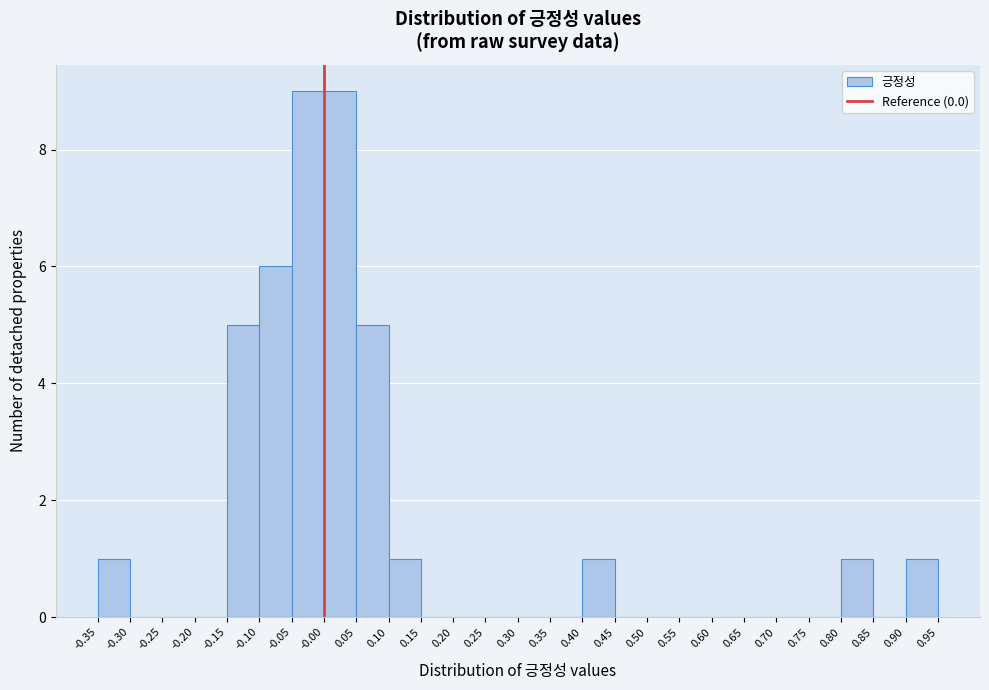

Reading left to right, transcribe this chart: for each bar, give the range it covers on the x-axis and its height. The values are not printed on the chart, so give them approximately, as read against the axis.

-0.35 to -0.30: 1
-0.30 to -0.25: 0
-0.25 to -0.20: 0
-0.20 to -0.15: 0
-0.15 to -0.10: 5
-0.10 to -0.05: 6
-0.05 to -0.00: 9
-0.00 to 0.05: 9
0.05 to 0.10: 5
0.10 to 0.15: 1
0.15 to 0.20: 0
0.20 to 0.25: 0
0.25 to 0.30: 0
0.30 to 0.35: 0
0.35 to 0.40: 0
0.40 to 0.45: 1
0.45 to 0.50: 0
0.50 to 0.55: 0
0.55 to 0.60: 0
0.60 to 0.65: 0
0.65 to 0.70: 0
0.70 to 0.75: 0
0.75 to 0.80: 0
0.80 to 0.85: 1
0.85 to 0.90: 0
0.90 to 0.95: 1